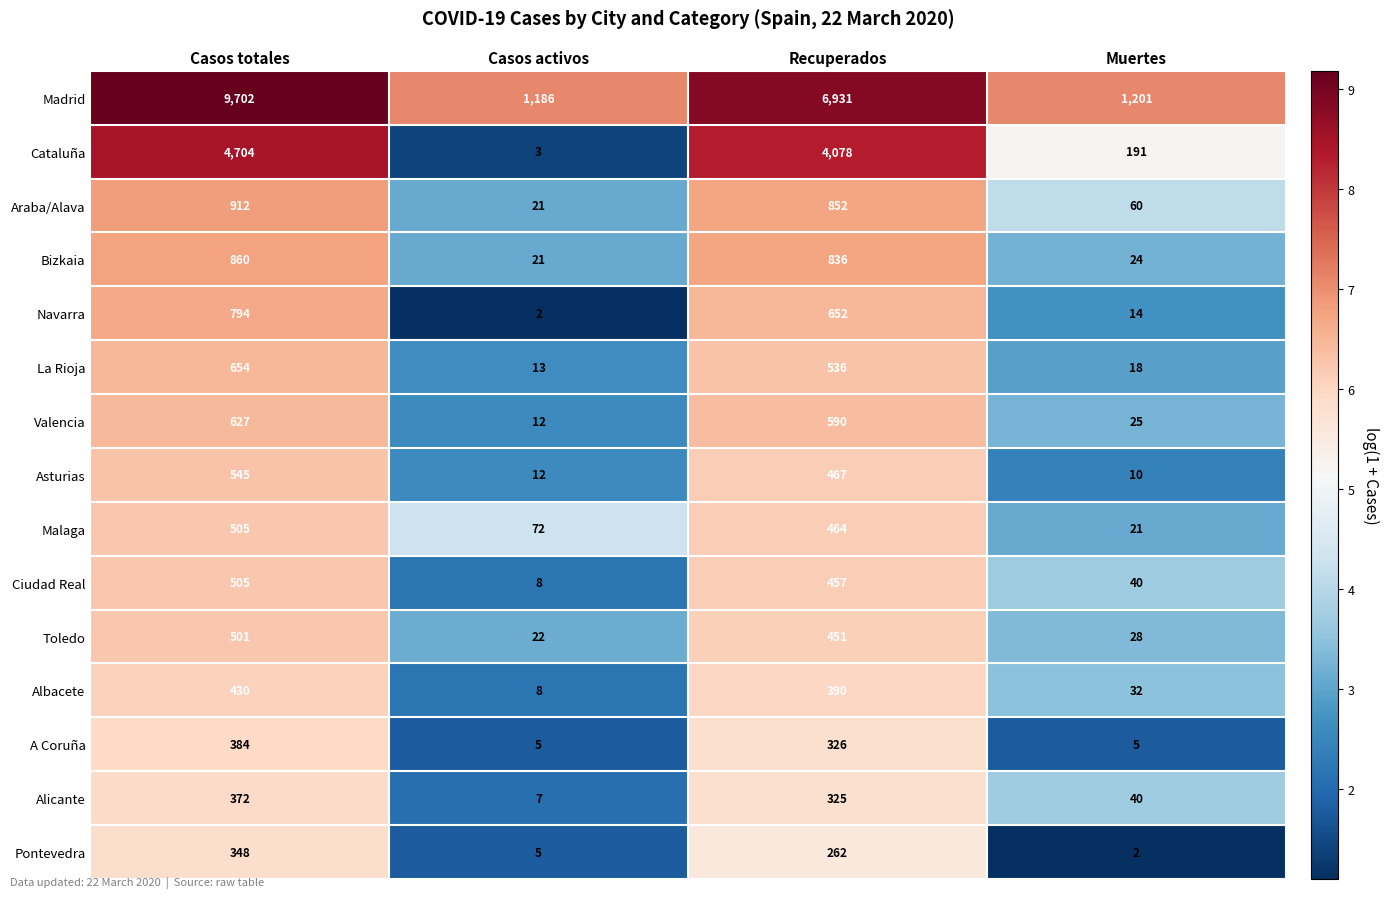

At which category does the chart reach its peak across all series?

Casos totales